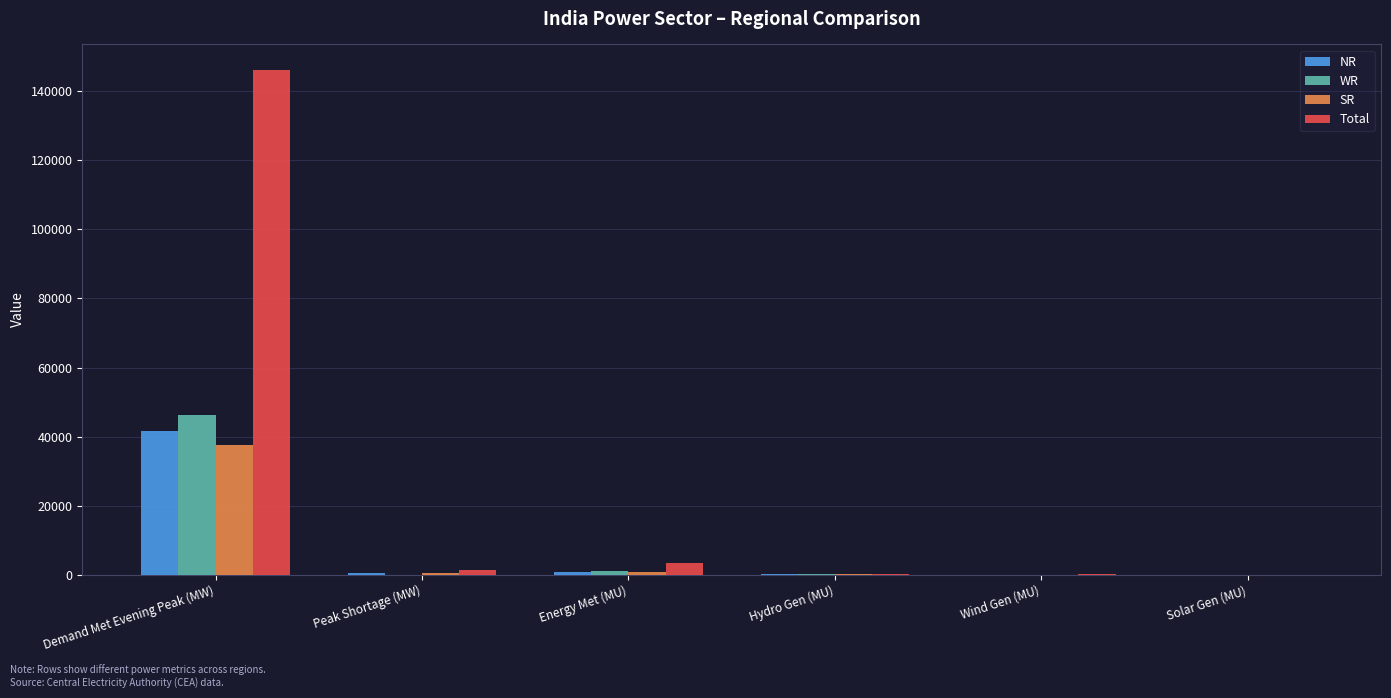

How many series are shown in this chart?

4